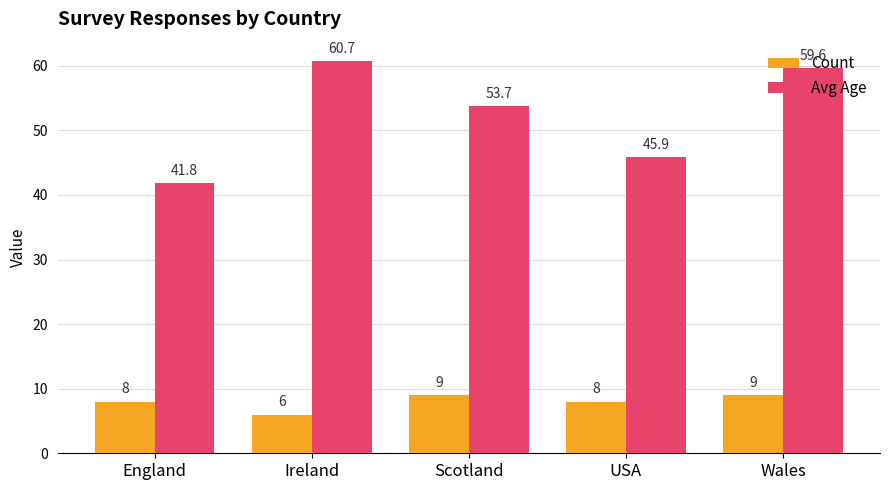

What is the difference between the highest and lowest values at England?

33.8